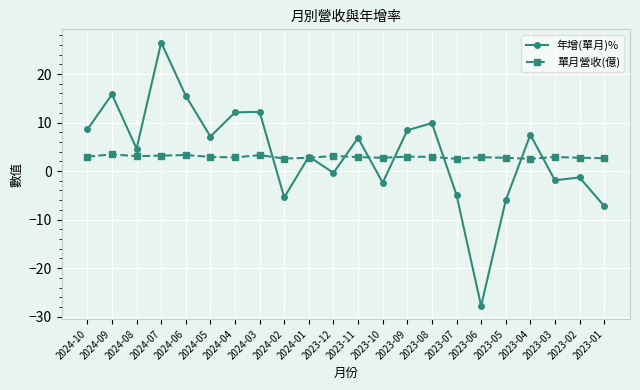

What is the maximum value for 單月營收(億)?

3.4